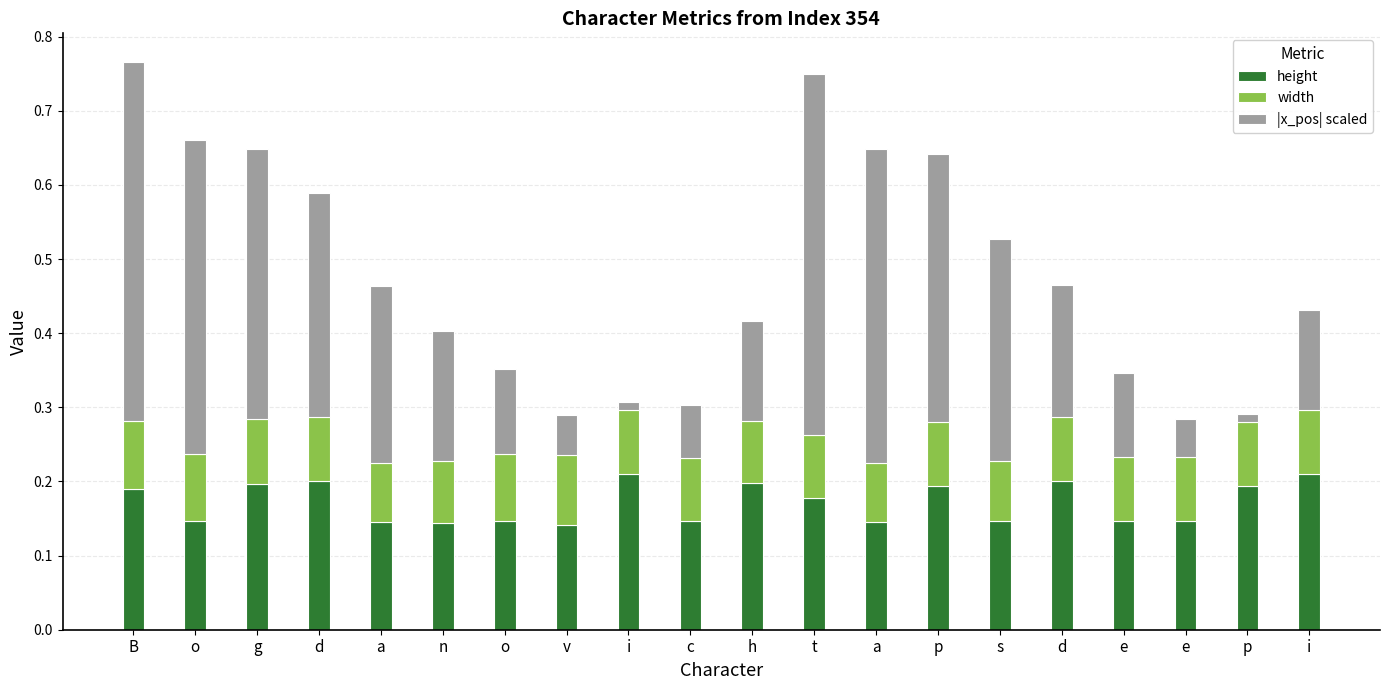

Where is |x_pos| scaled nearest to the value 0?

p